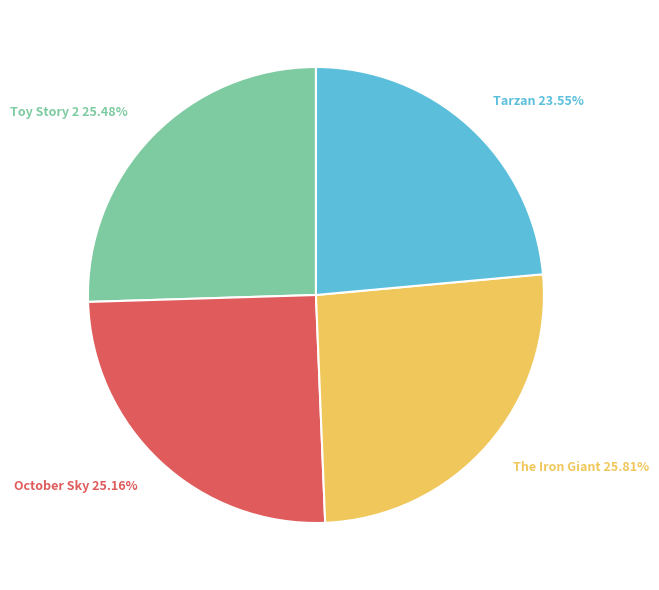

Approximately how many times larger is the value at The Iron Giant compared to Tarzan?

1.1